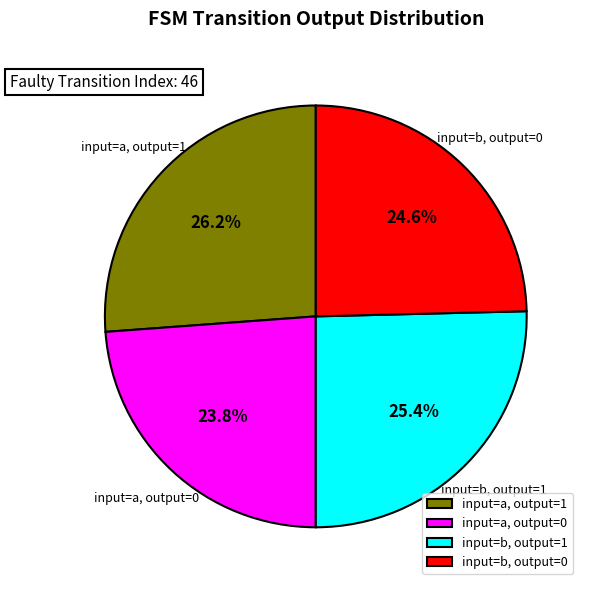

What percentage is the input=a, output=1 slice, to the nearest percent?

26%